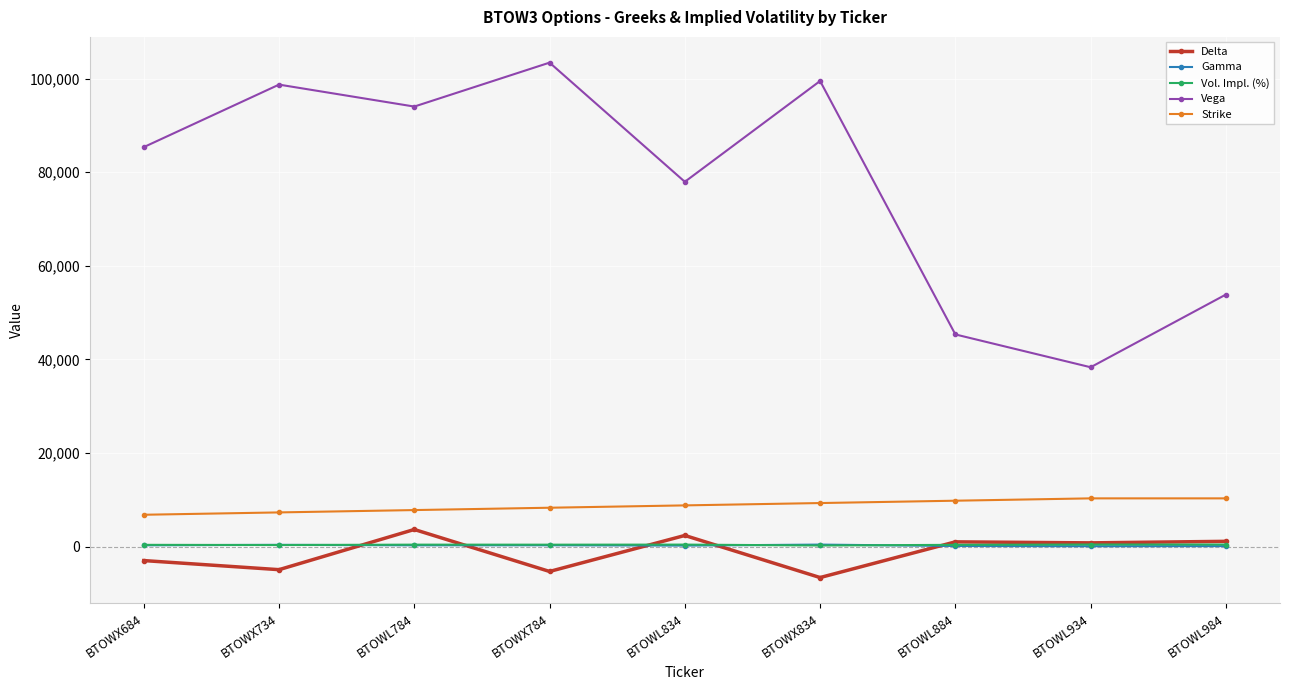

Which series has the largest total across all categories?

Vega